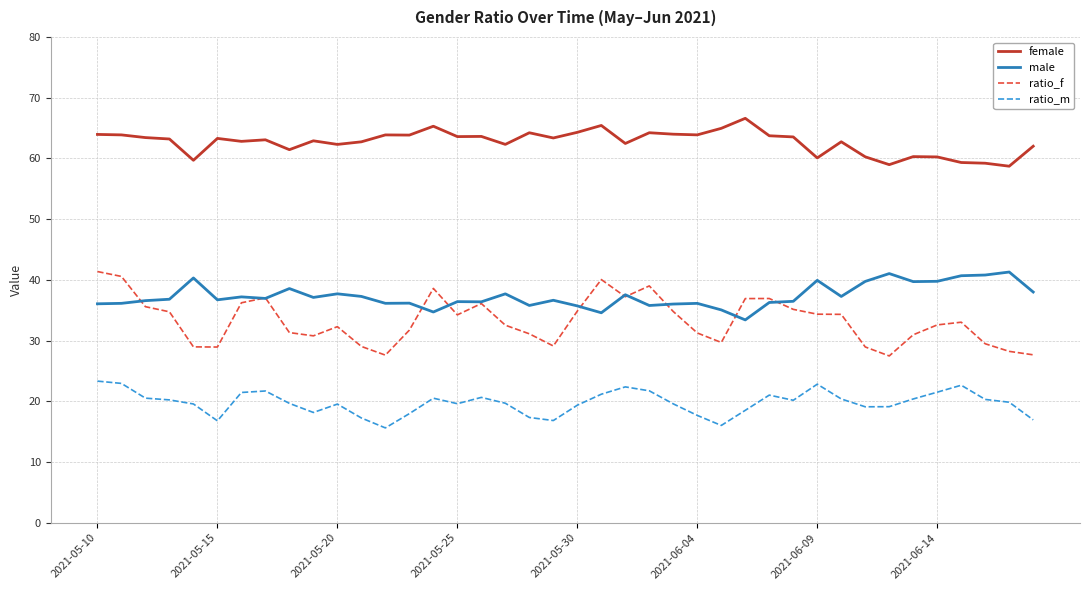

True or false: ratio_f and female intersect in this chart.

False